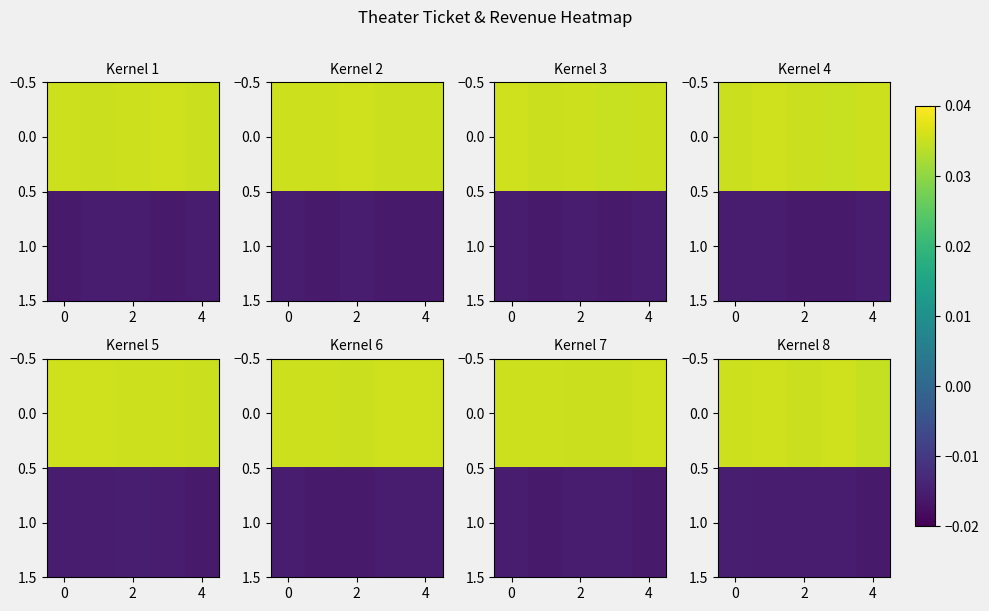

How many data points does each series have?

5